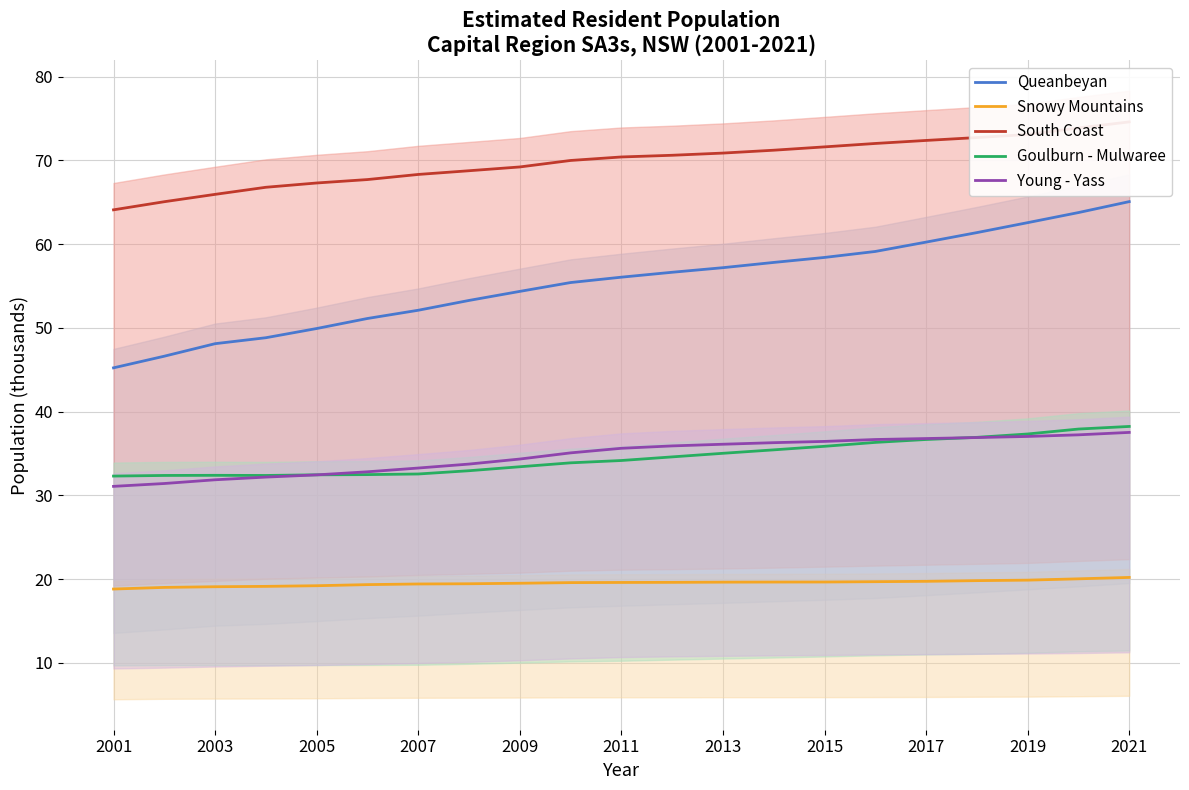

Reading right to left, what are all the values shown in this chart?

Queanbeyan: 65.1	63.8	62.6	61.4	60.2	59.1	58.4	57.8	57.2	56.6	56.1	55.4	54.4	53.3	52.1	51.1	49.9	48.8	48.1	46.6	45.2
Snowy Mountains: 20.2	20.0	19.9	19.8	19.7	19.7	19.6	19.6	19.6	19.6	19.6	19.6	19.5	19.4	19.4	19.3	19.2	19.1	19.1	19.0	18.8
South Coast: 74.6	73.9	73.1	72.7	72.4	72.0	71.6	71.2	70.9	70.6	70.4	70.0	69.2	68.8	68.3	67.7	67.3	66.8	65.9	65.1	64.1
Goulburn - Mulwaree: 38.2	37.9	37.3	36.9	36.7	36.3	35.9	35.4	35.0	34.6	34.2	33.9	33.4	32.9	32.5	32.5	32.4	32.4	32.4	32.4	32.3
Young - Yass: 37.5	37.2	37.0	36.9	36.8	36.7	36.4	36.3	36.1	35.9	35.6	35.1	34.3	33.7	33.3	32.8	32.4	32.2	31.9	31.4	31.1